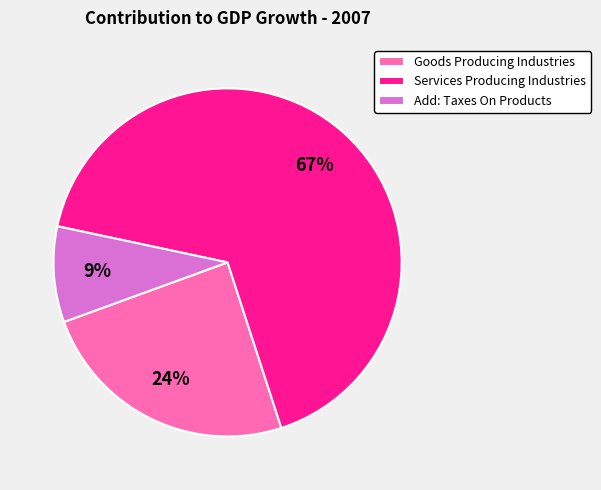

Combined, do Add: Taxes On Products and Services Producing Industries account for over 50%?

Yes